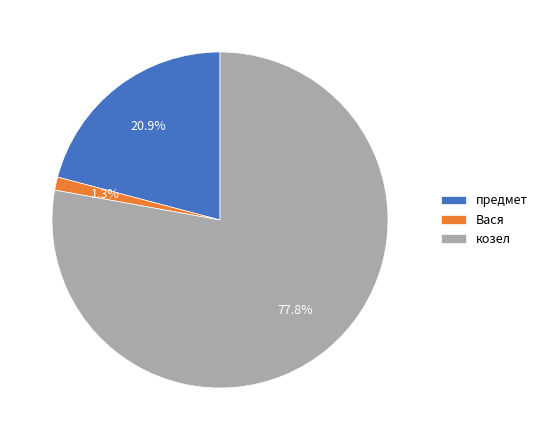

Is there a majority slice in this chart?

Yes